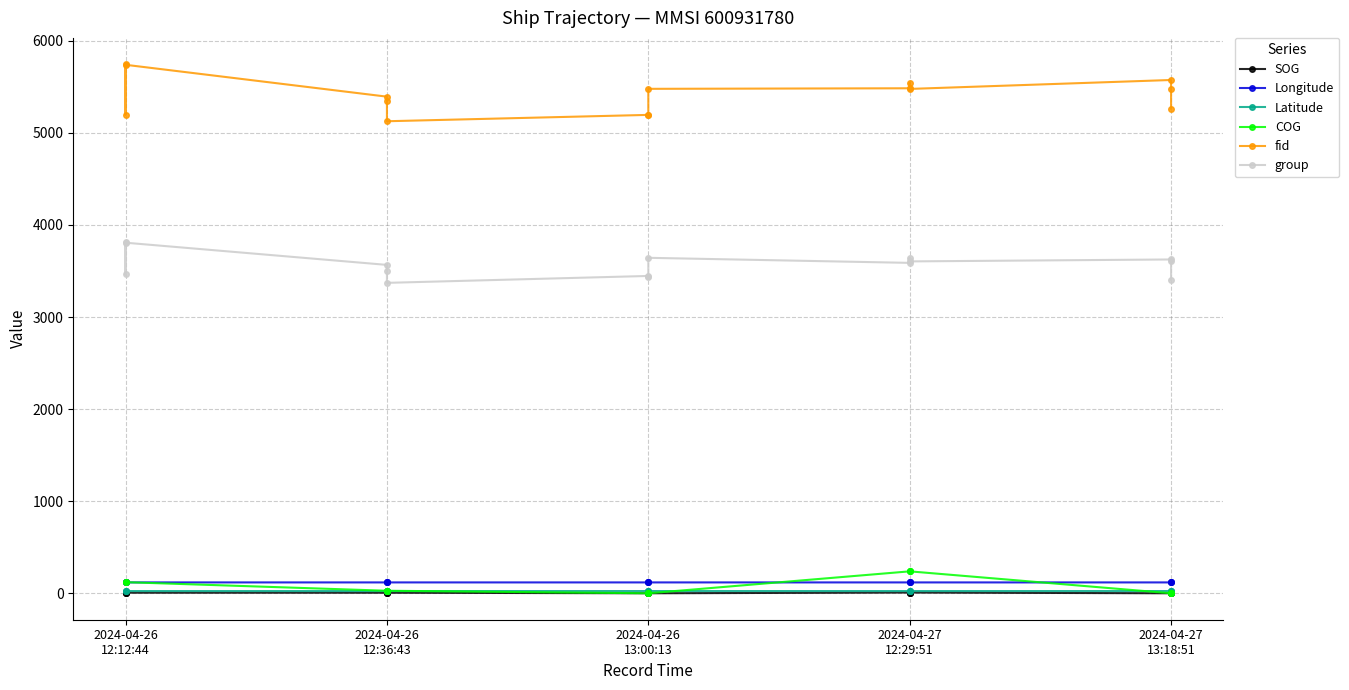

What is the highest value of the COG series?

238.1